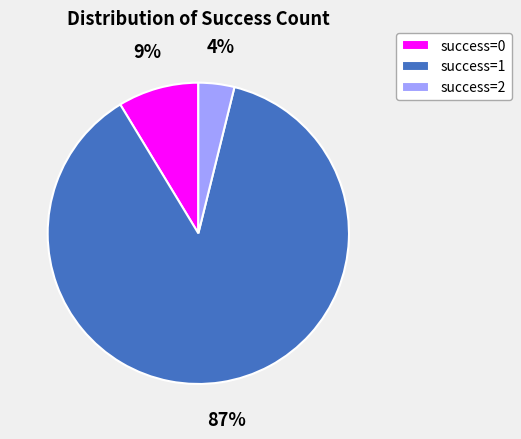

What percentage is the success=0 slice, to the nearest percent?

9%